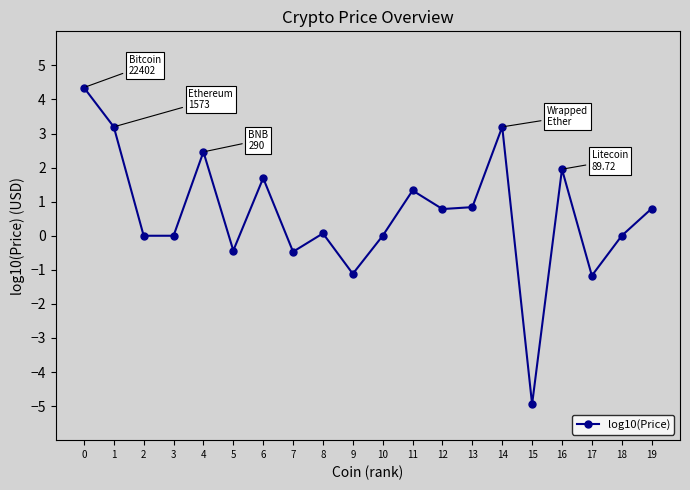

What is the approximate value at 7?

-0.5